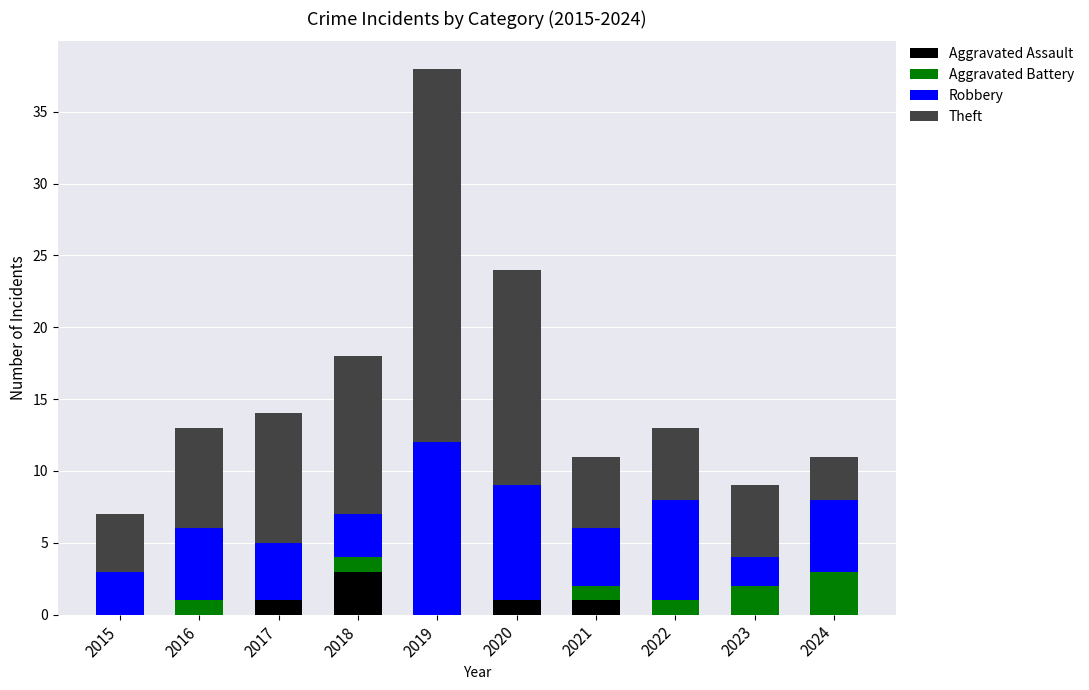

True or false: Aggravated Assault has a value of 1 at 2020.

True